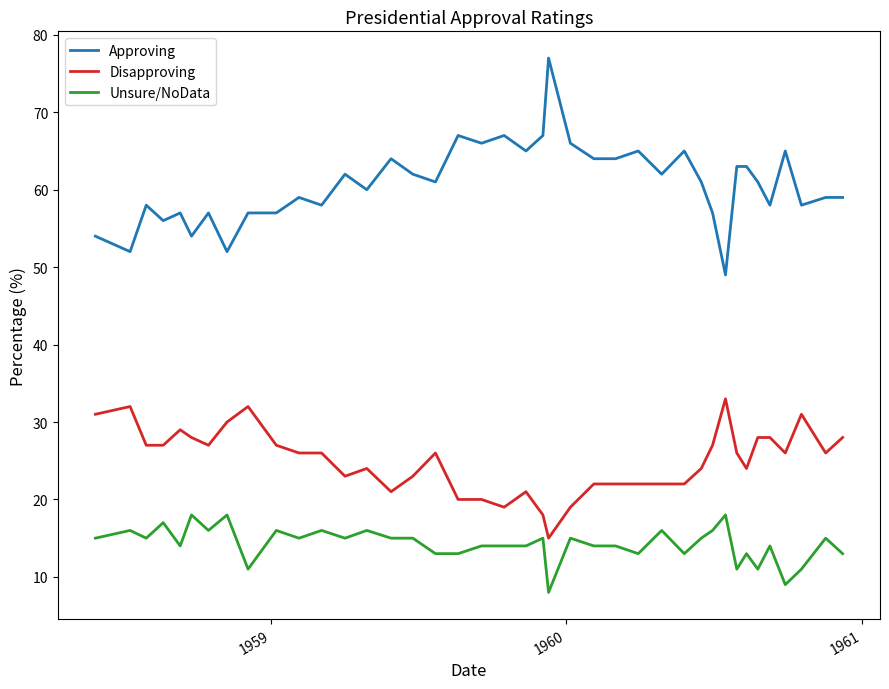

What is the minimum value for Unsure/NoData?

8